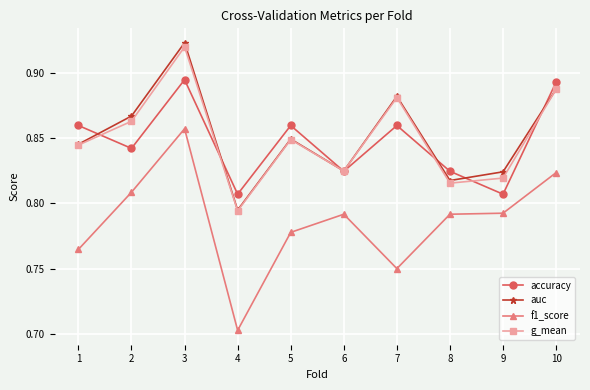

Count the g_mean values in the range 0 to 1.

10